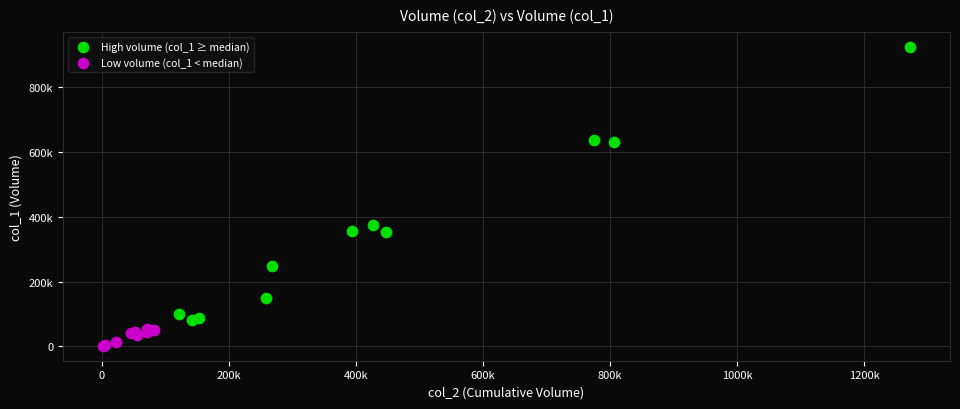

Which series reaches the minimum Y coordinate?

Low volume (col_1 < median)